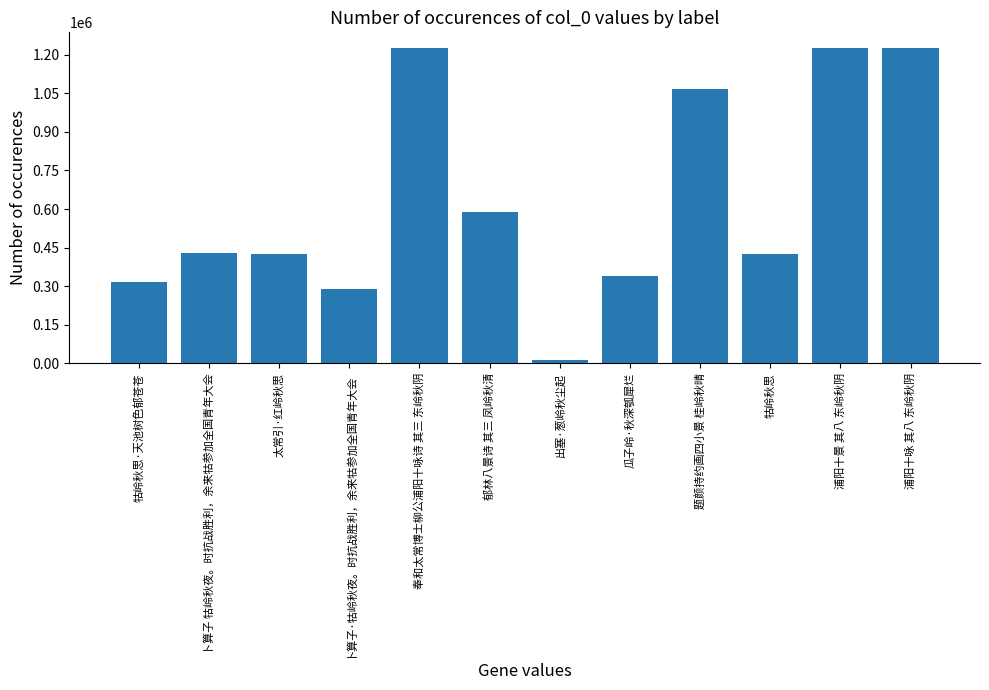

Which category has the lowest value across all series?

出塞·葱岭秋尘起